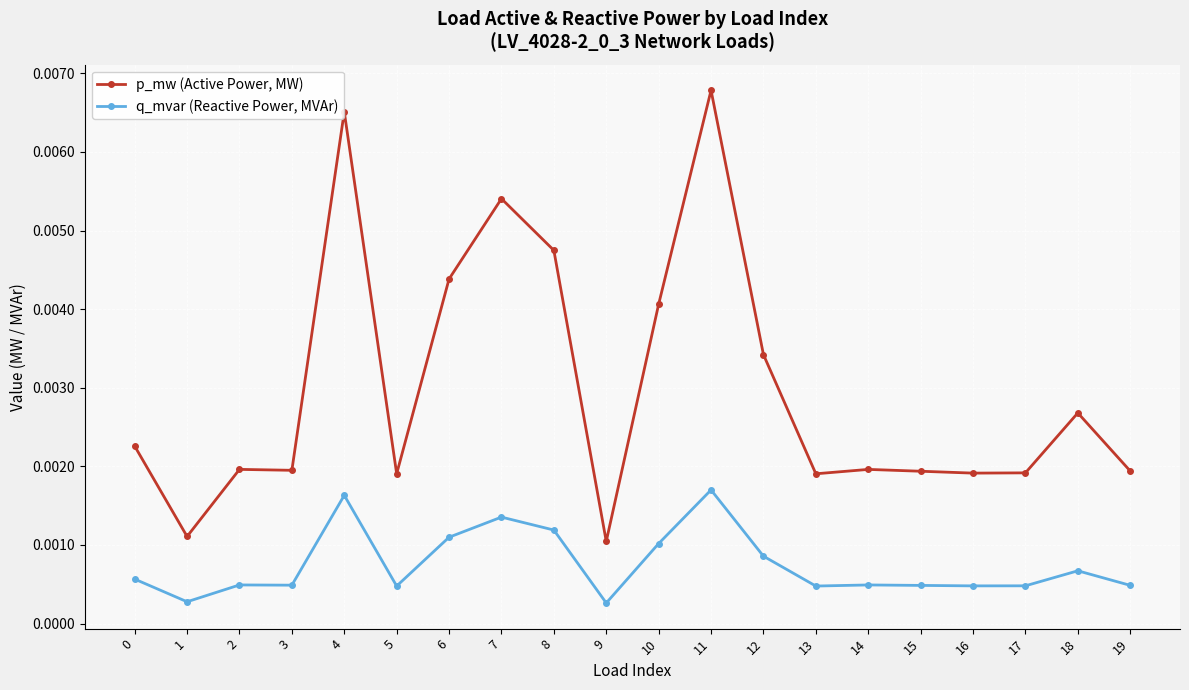

Which series changed the most between 4 and 13?

p_mw (Active Power, MW)